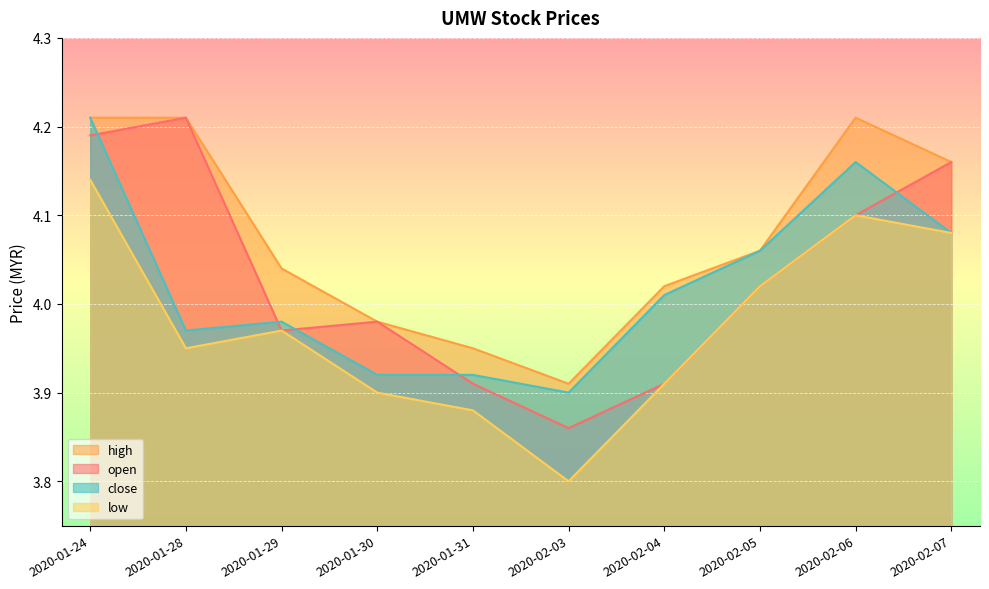

Read the low value at 2020-01-24.

4.1